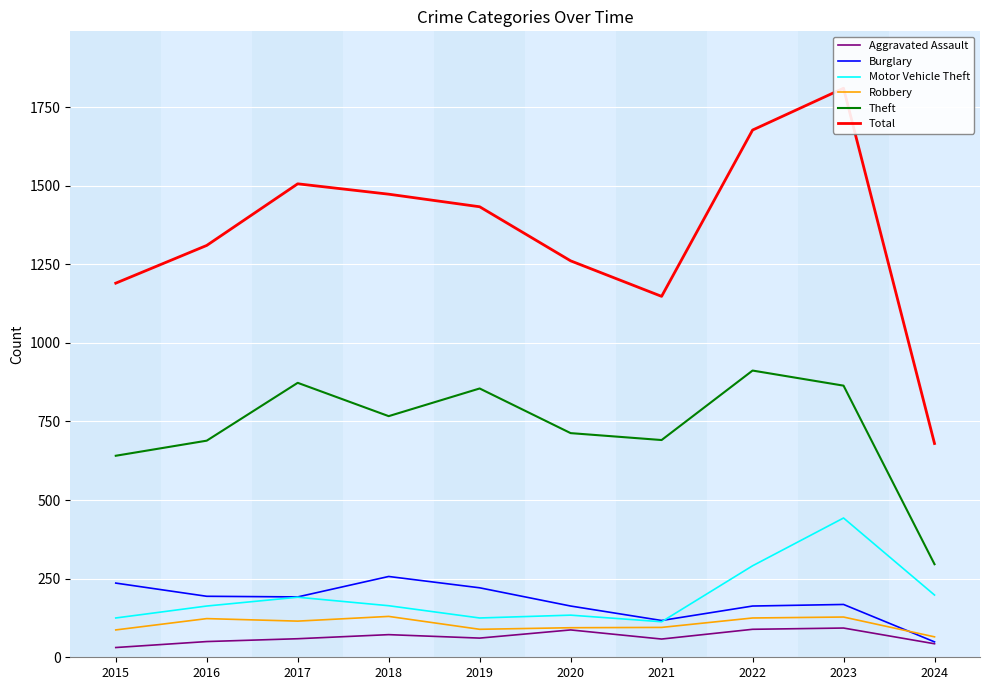

True or false: Burglary and Total cross at least once.

False